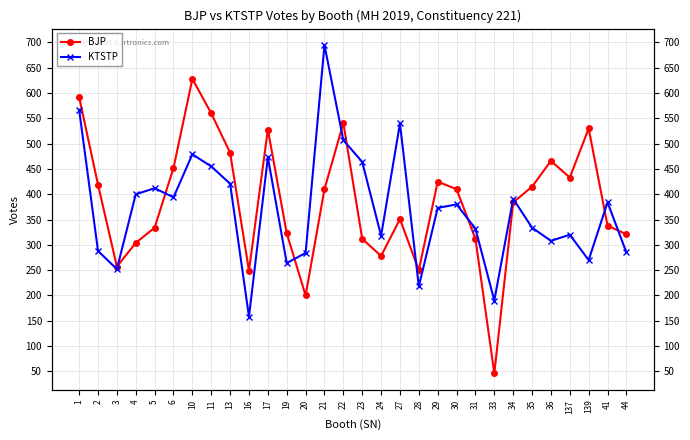

How many interior local valleys does the BJP series have?

7